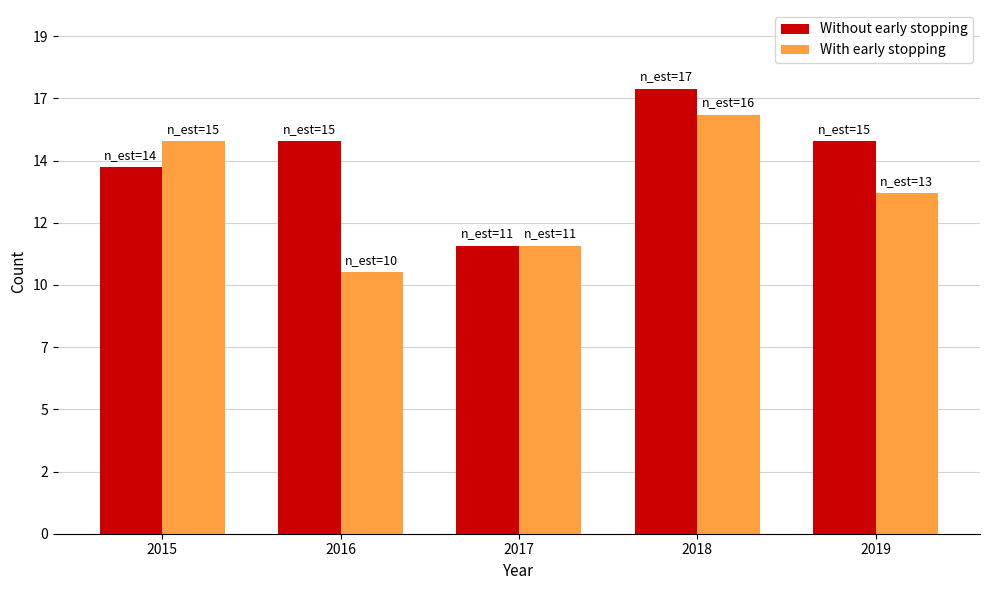

What are all the series names shown in the legend?

Without early stopping, With early stopping